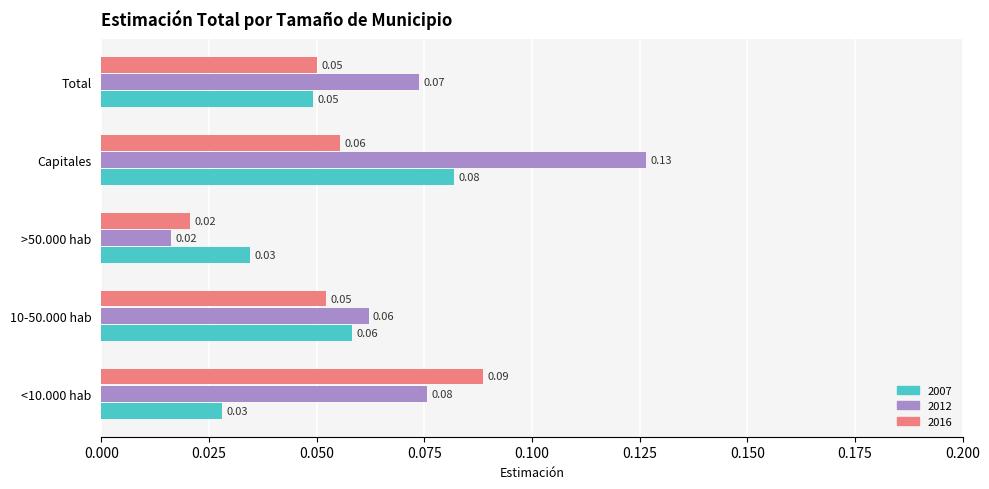

At which category is the sum across all series the highest?

Capitales